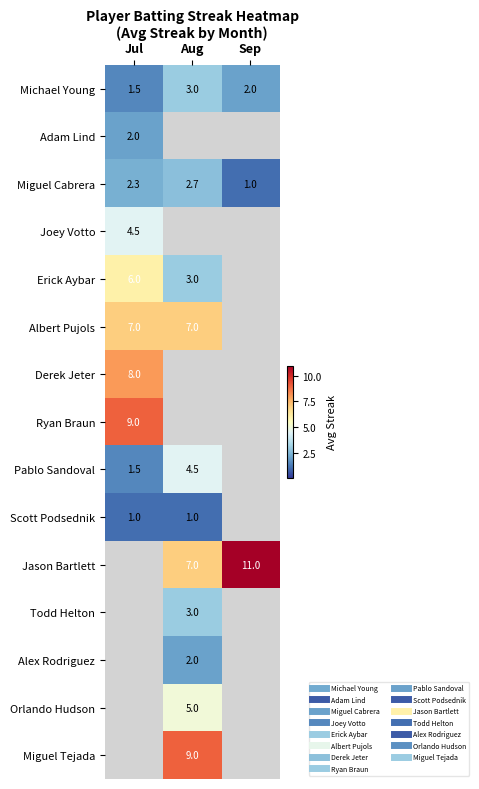

The value of Albert Pujols at Jul is 7.0. True or false?

True